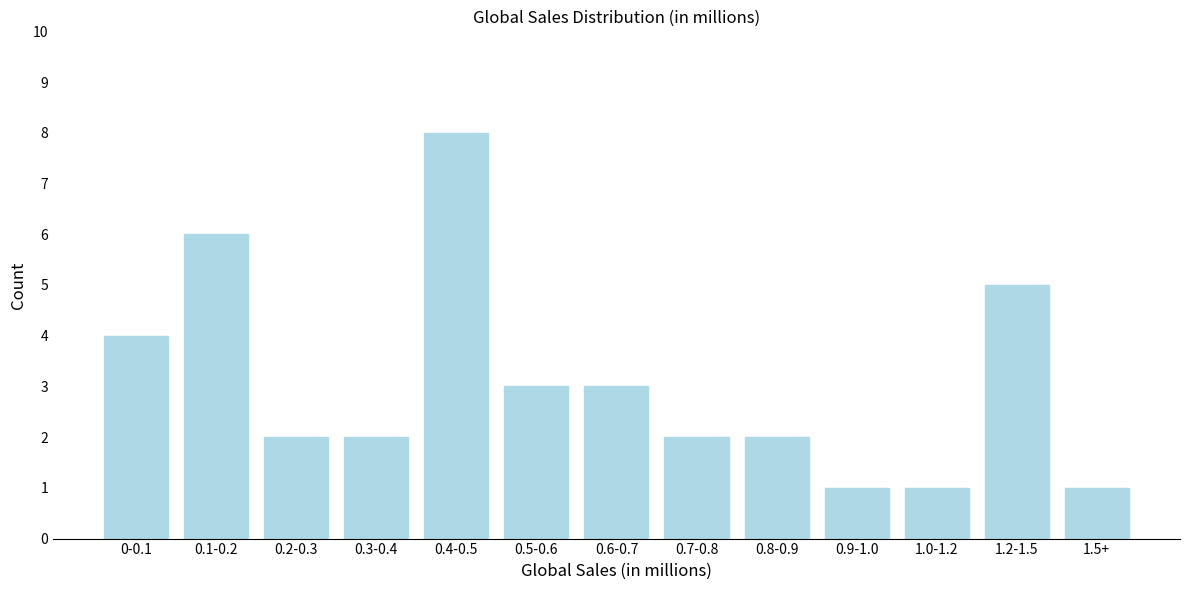

Reading left to right, transcribe all the data shown in this chart.

4	6	2	2	8	3	3	2	2	1	1	5	1